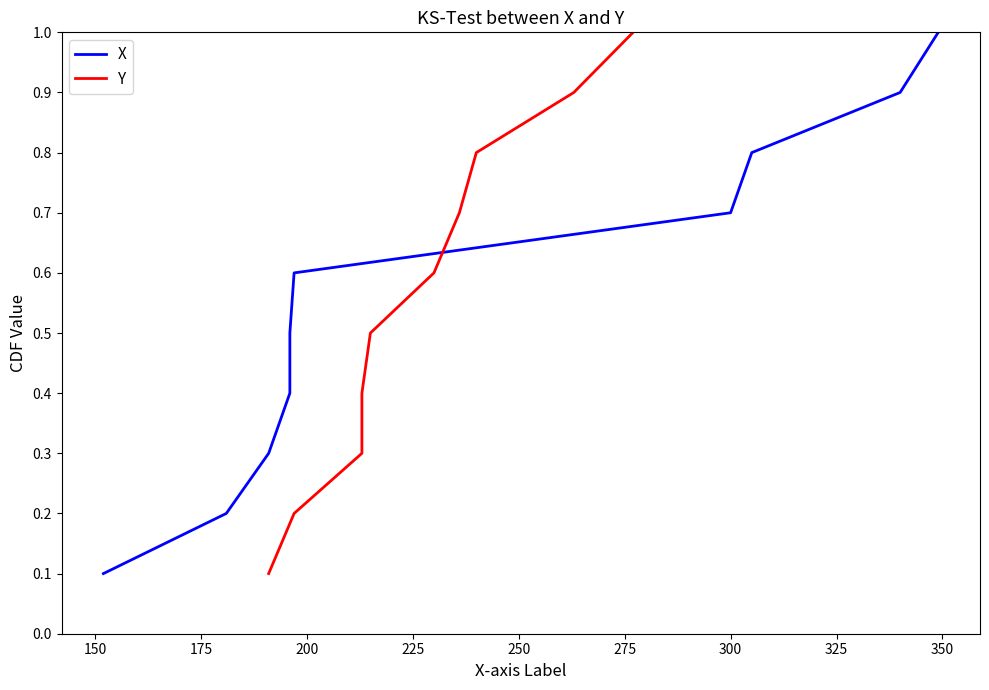

Reading left to right, transcribe all the data shown in this chart.

X: 0.1	0.2	0.3	0.4	0.5	0.6	0.7	0.8	0.9	1.0
Y: 0.1	0.2	0.3	0.4	0.5	0.6	0.7	0.8	0.9	1.0